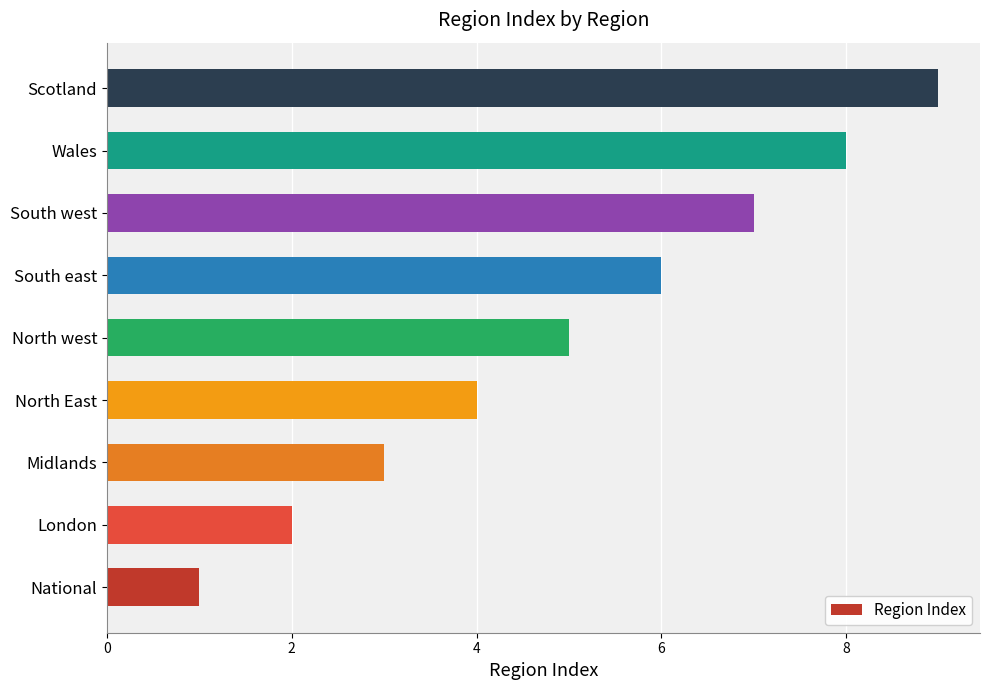

Read the value at Midlands.

3